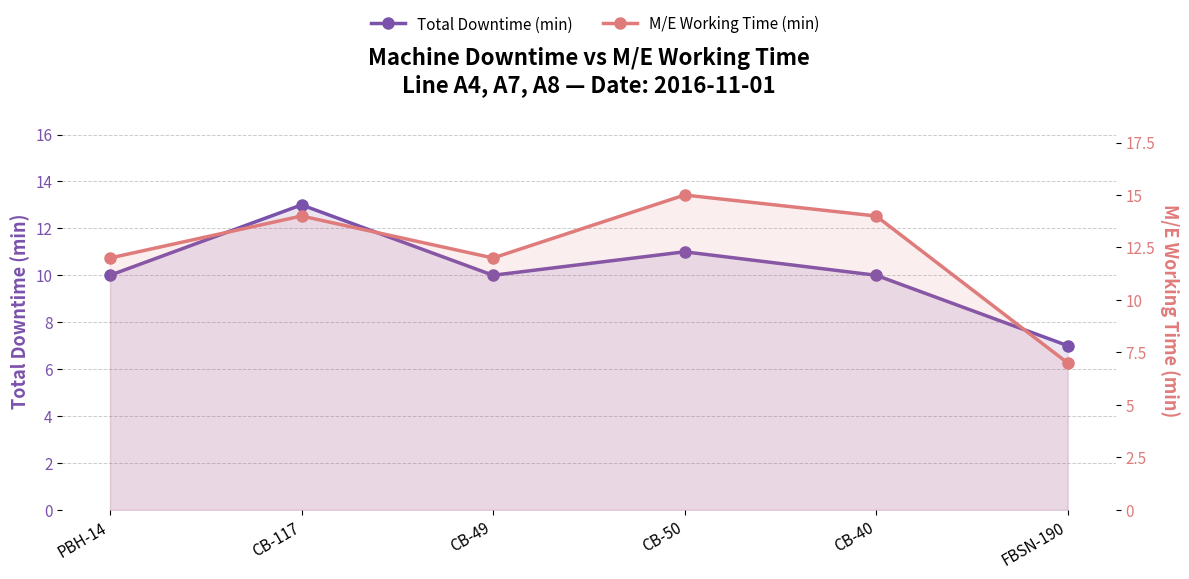

At which category is the sum across all series the highest?

CB-117